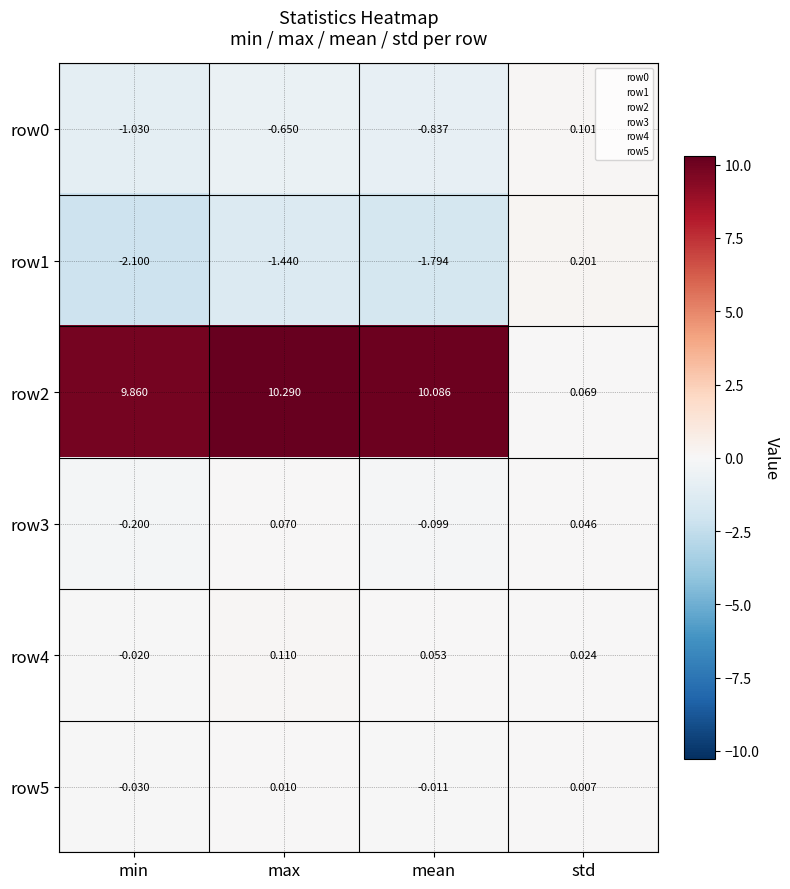

Which category has the highest value across all series?

max